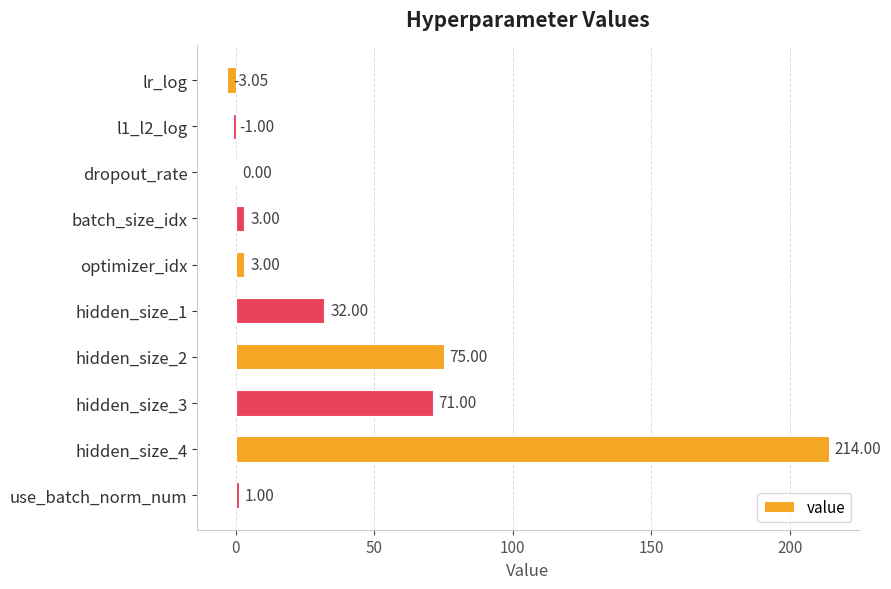

Which category has the highest value across all series?

hidden_size_4